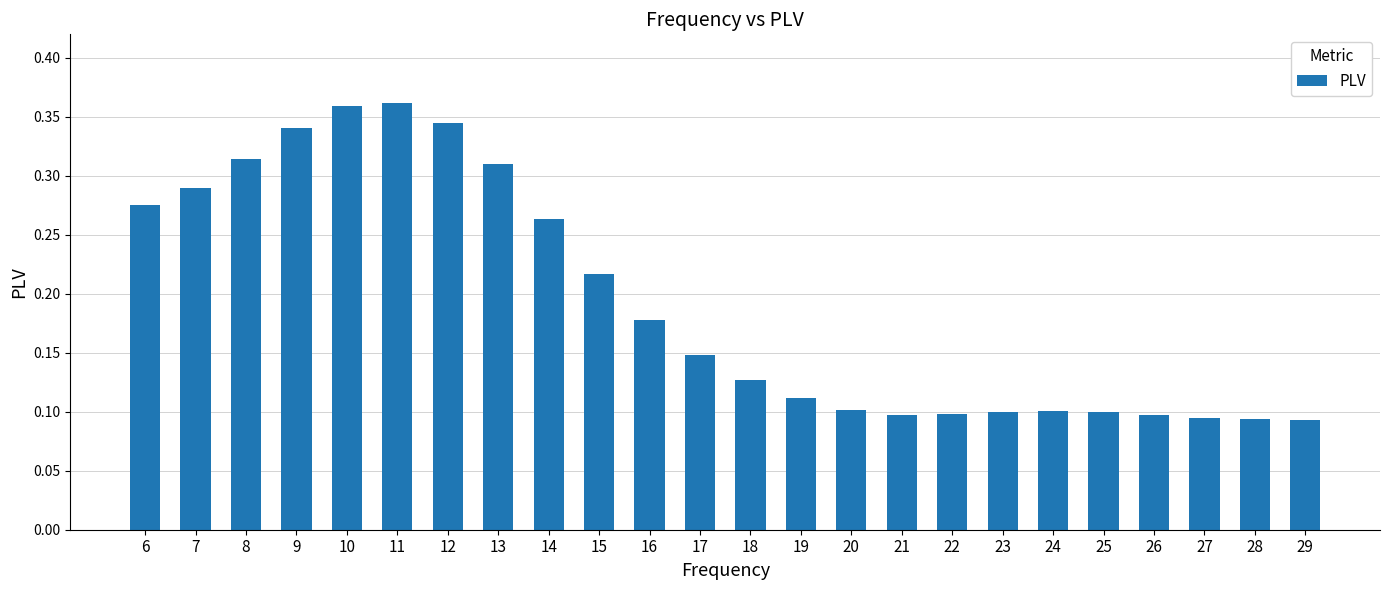

What is the sum of the values at 10 and 19?

0.5